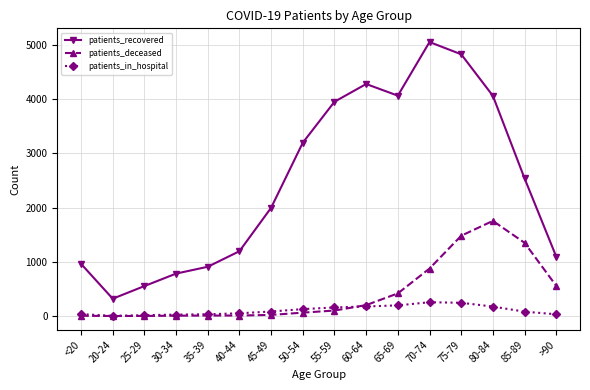

True or false: patients_in_hospital and patients_recovered intersect in this chart.

False